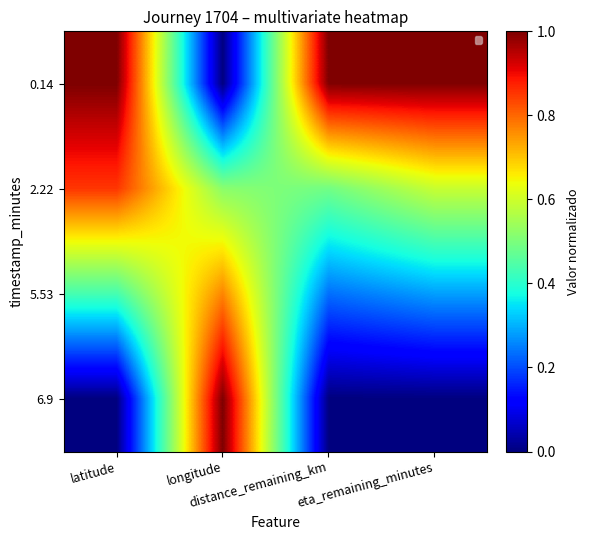

Which label corresponds to the smallest value in the chart?

longitude